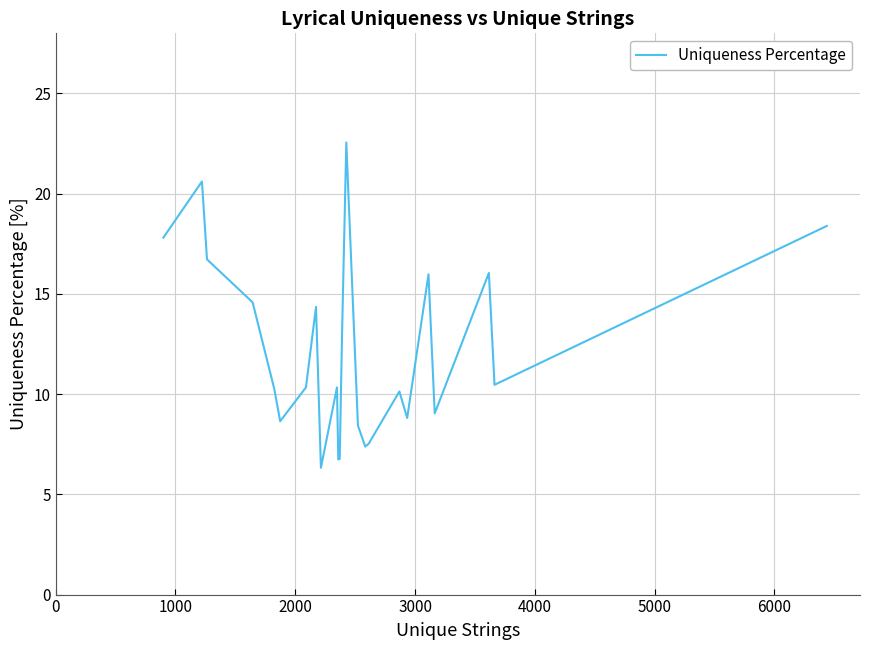

What is the difference between the maximum and minimum values?

16.2